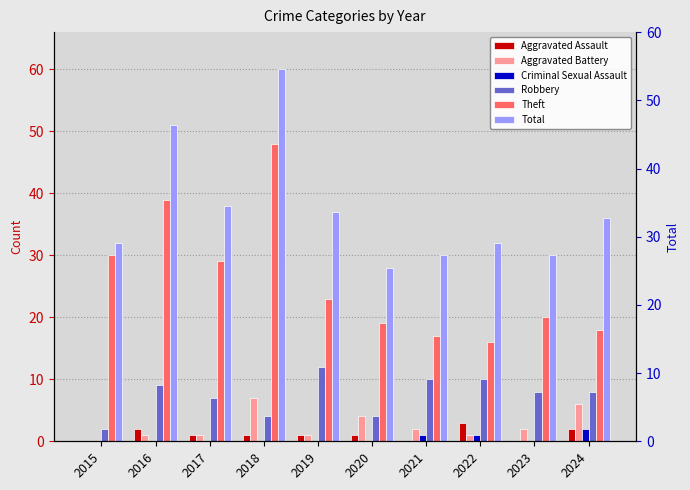

The value of Theft at 2019 is 23. True or false?

True